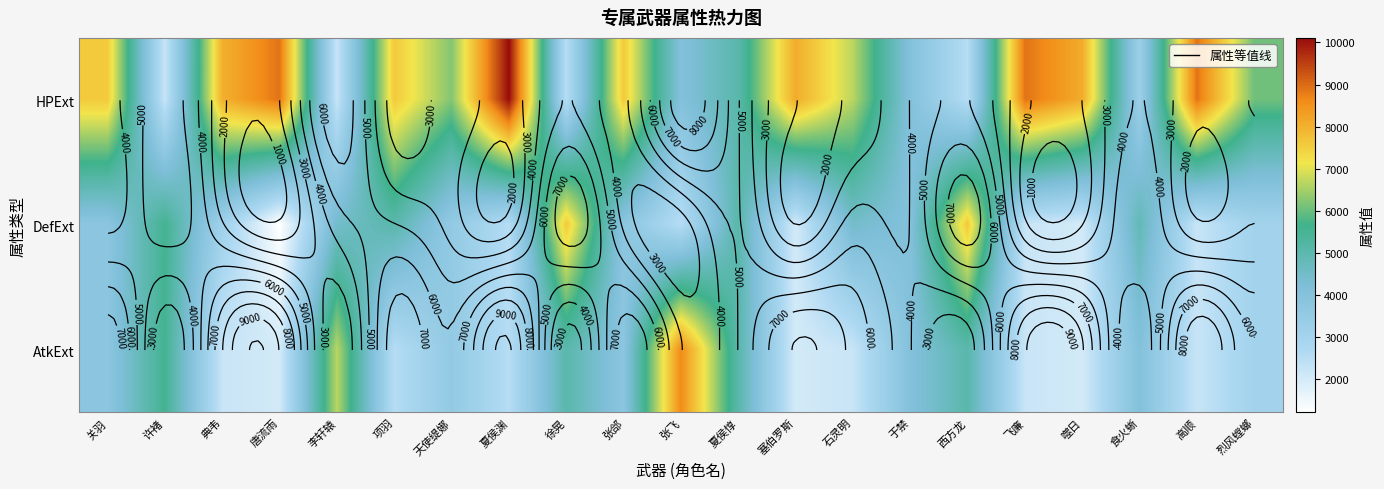

Where does the HPExt series first go above 6670?

关羽